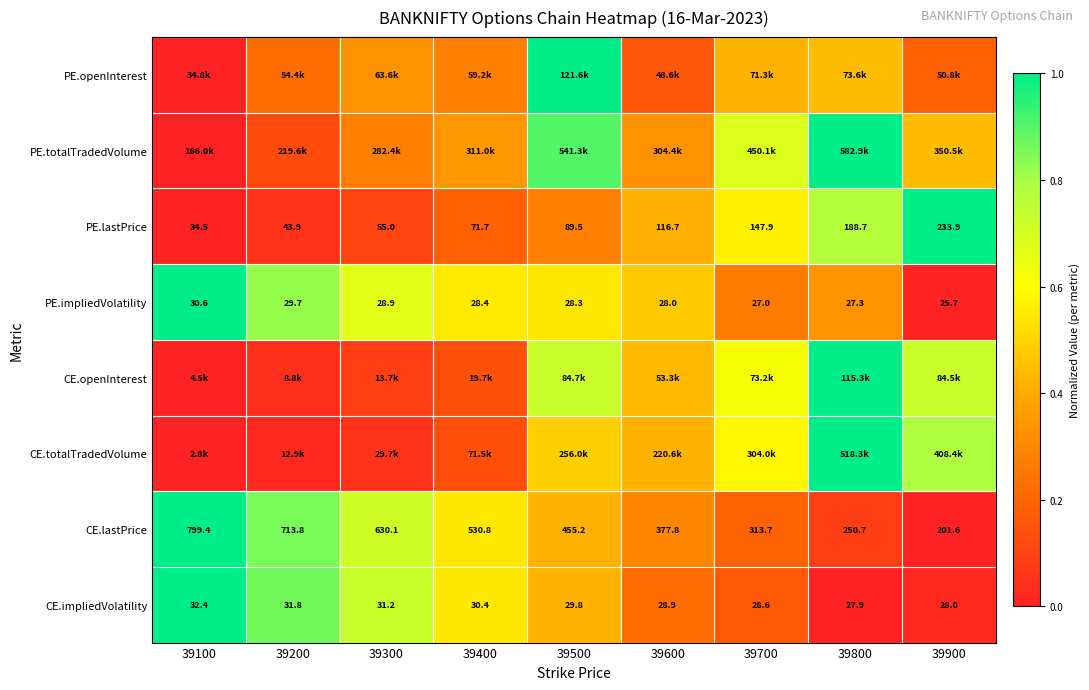

Is the value of CE.lastPrice at 39100 greater than the value of PE.lastPrice at 39300?

Yes